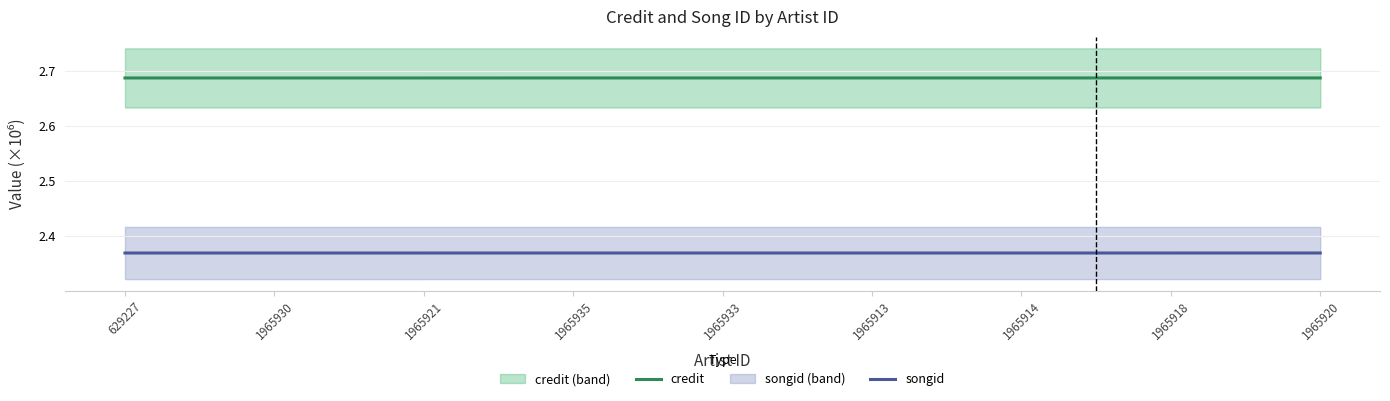

Reading right to left, extract all data points from this chart.

credit: 2.7	2.7	2.7	2.7	2.7	2.7	2.7	2.7	2.7
songid: 2.4	2.4	2.4	2.4	2.4	2.4	2.4	2.4	2.4